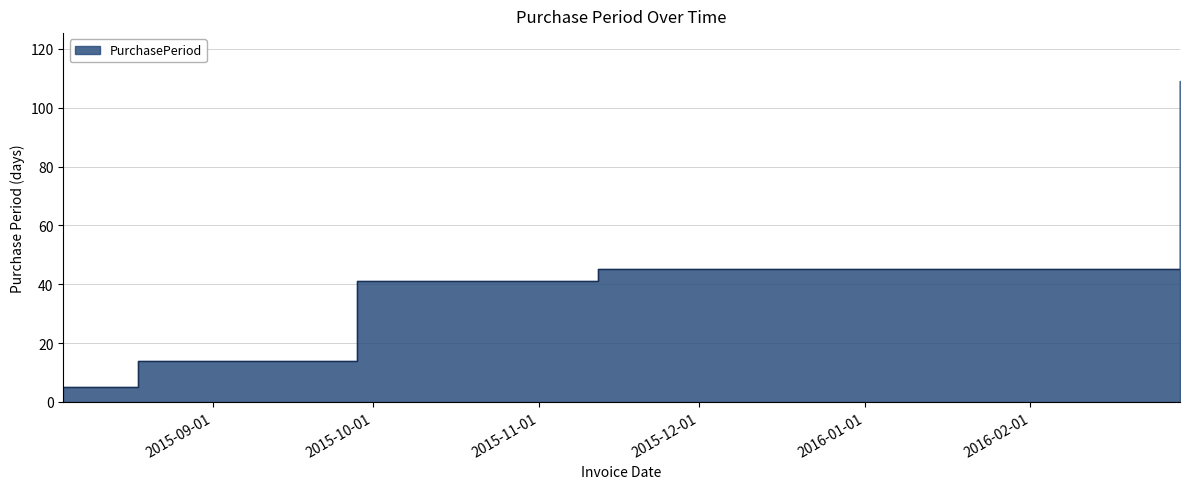

How many lines are shown in the chart?

1